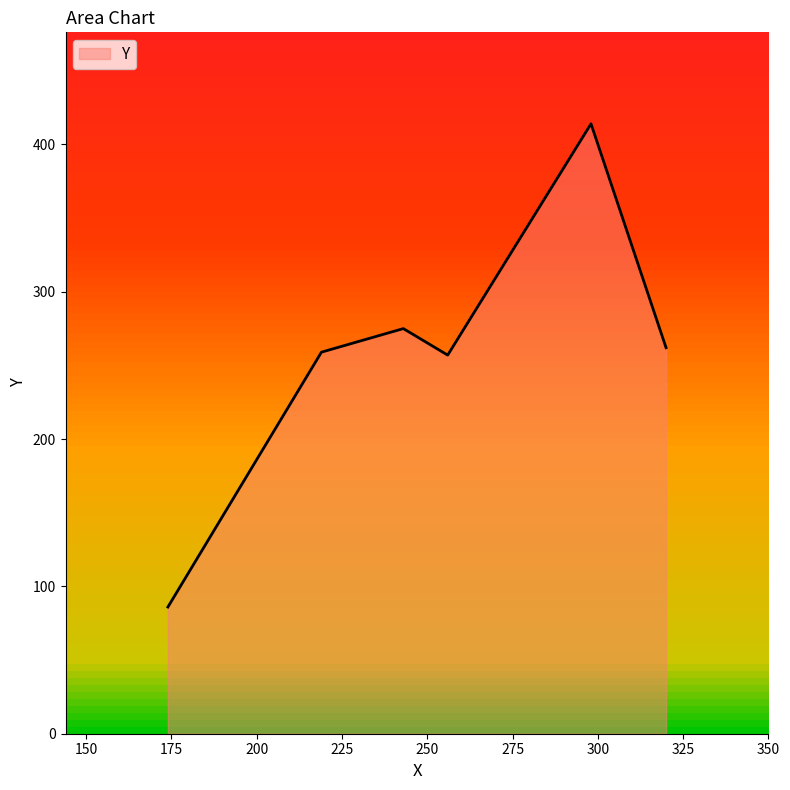

What is the maximum value shown in the chart?

414